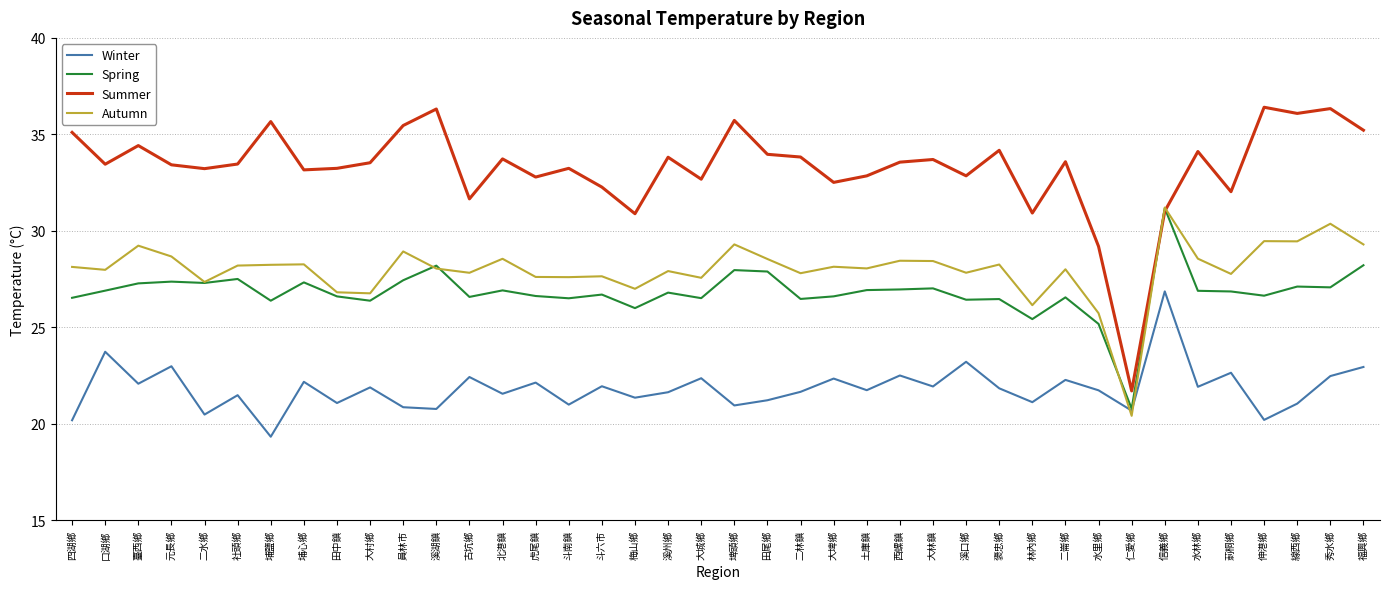

Between 元長鄉 and 仁愛鄉, which series saw the biggest shift?

Summer